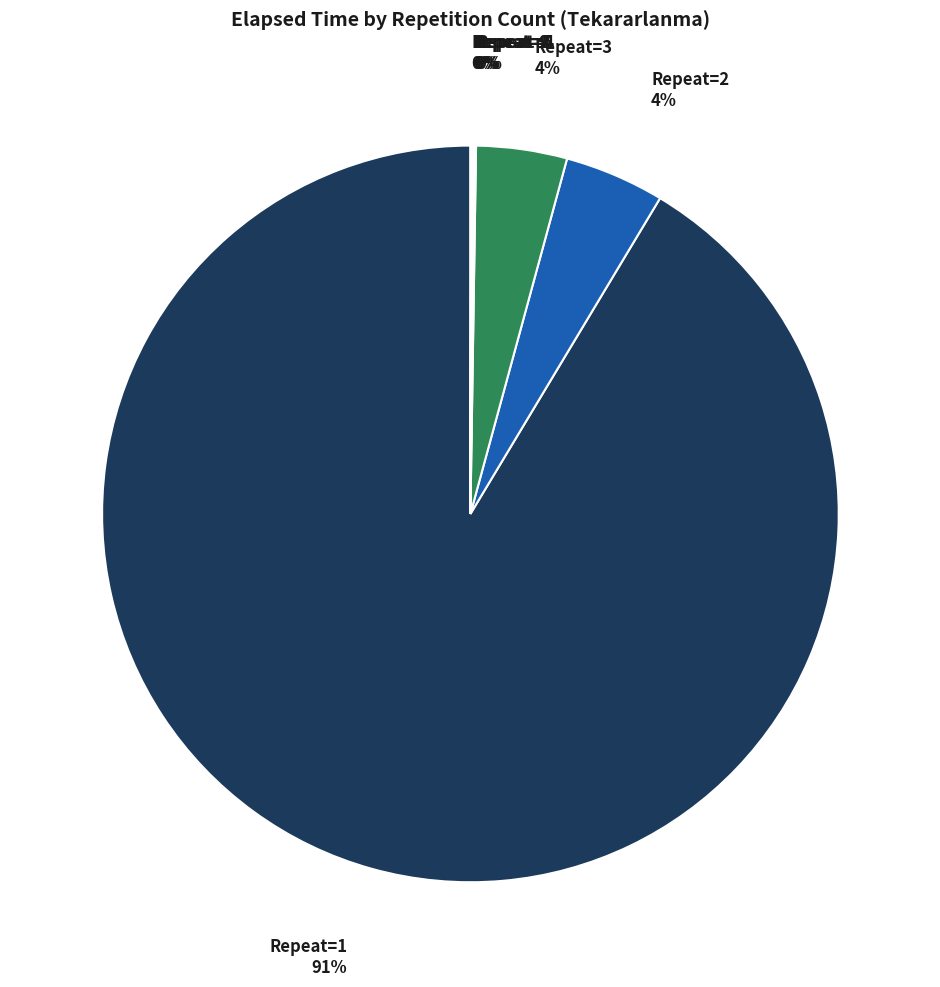

Which category has the biggest portion of the pie?

Tekararlanma=1